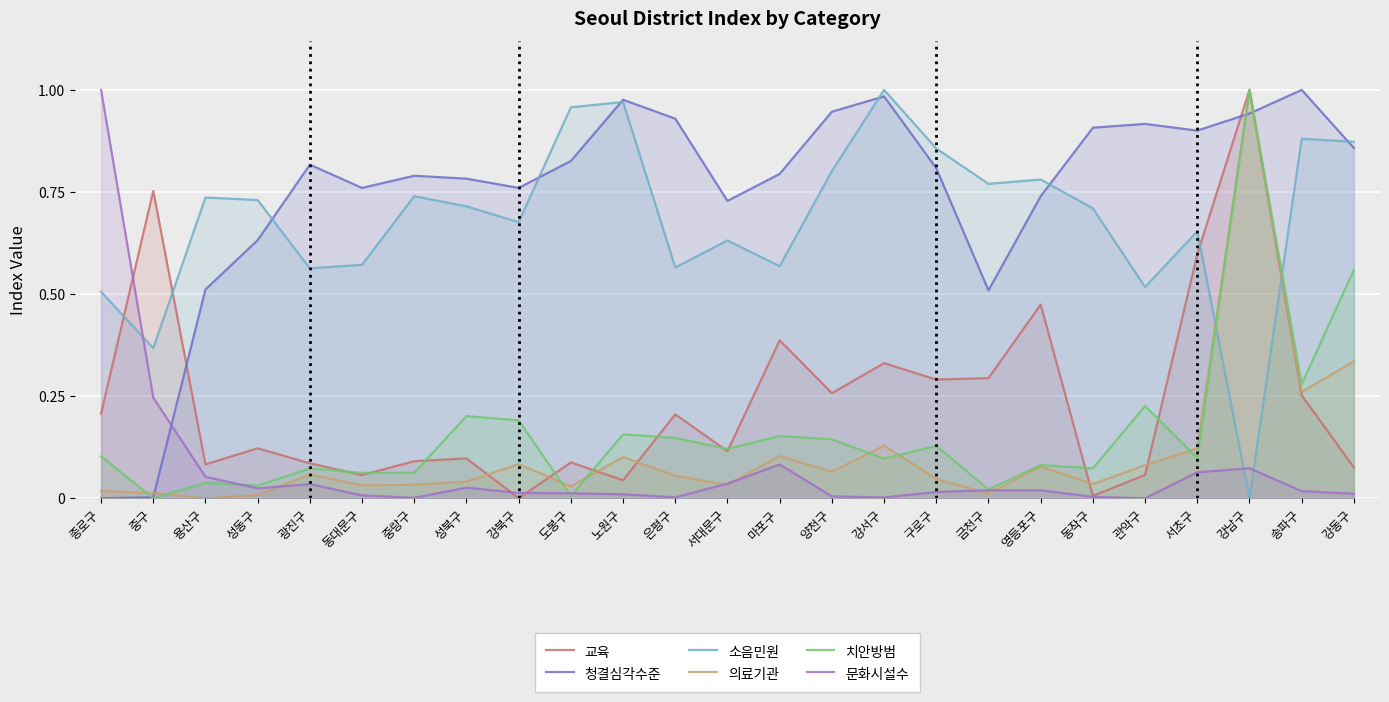

Rank the categories by 소음민원 value from lowest to highest.

강남구, 중구, 종로구, 관악구, 광진구, 은평구, 마포구, 동대문구, 서대문구, 서초구, 강북구, 동작구, 성북구, 성동구, 용산구, 중랑구, 금천구, 영등포구, 양천구, 구로구, 강동구, 송파구, 도봉구, 노원구, 강서구